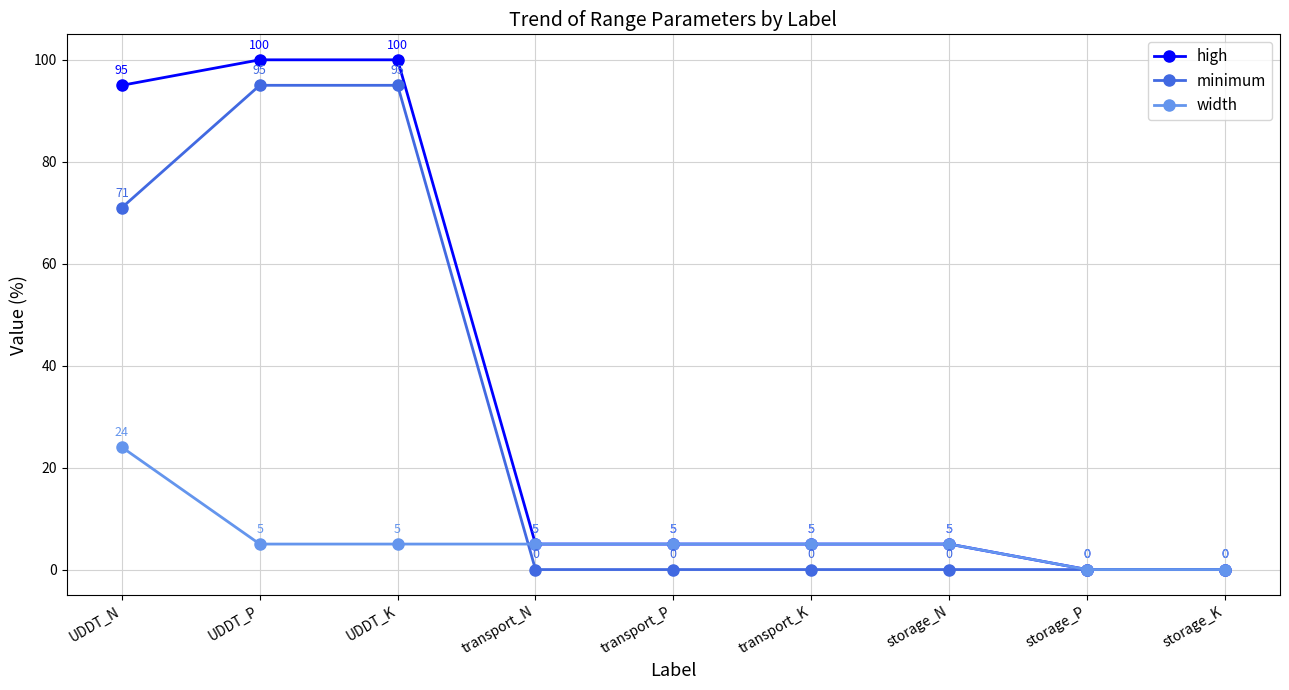

Reading left to right, what are all the values shown in this chart?

high: 95	100	100	5	5	5	5	0	0
minimum: 71	95	95	0	0	0	0	0	0
width: 24	5	5	5	5	5	5	0	0